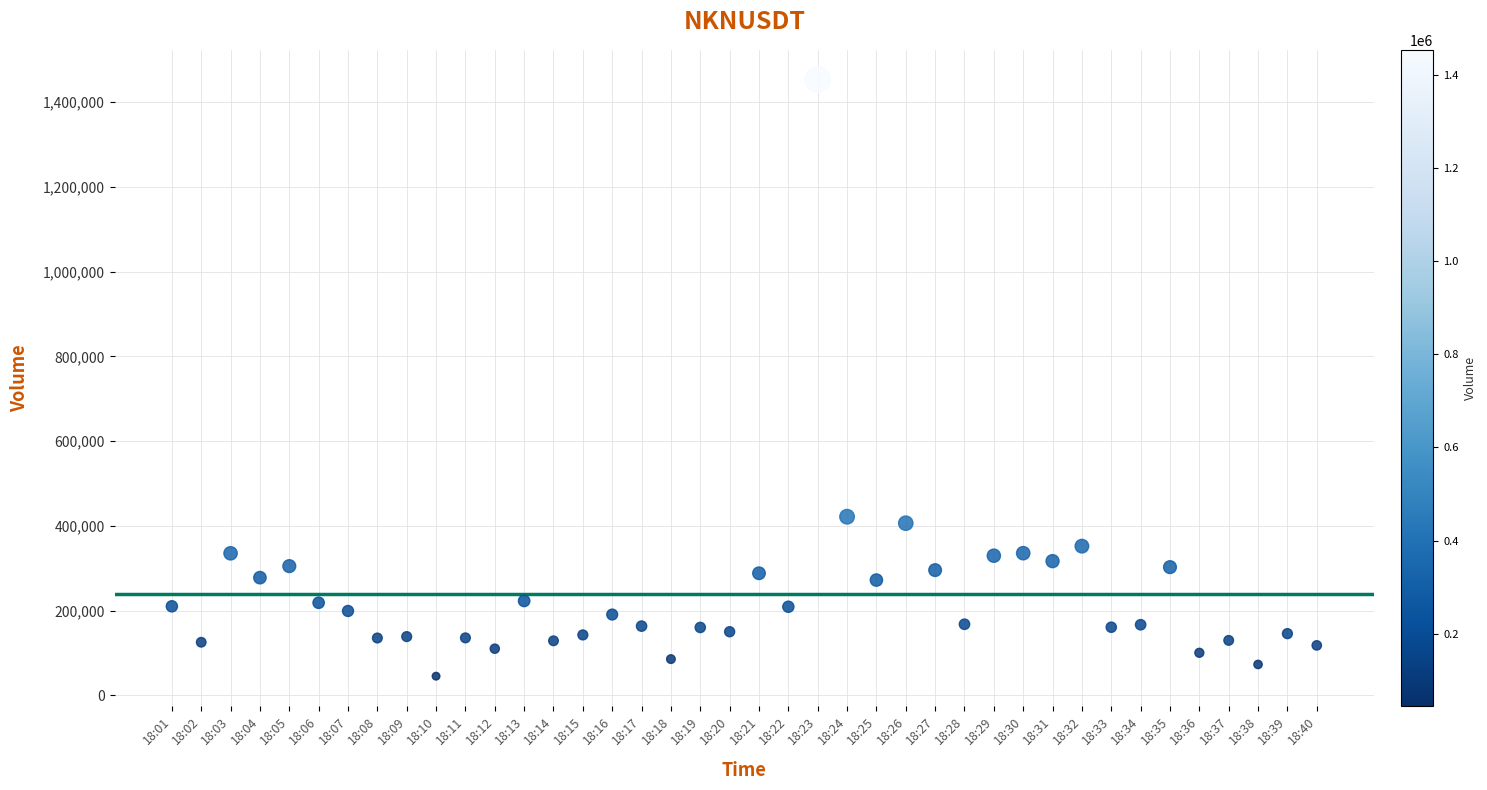

What is the range of Y values (max minus min)?

1407690